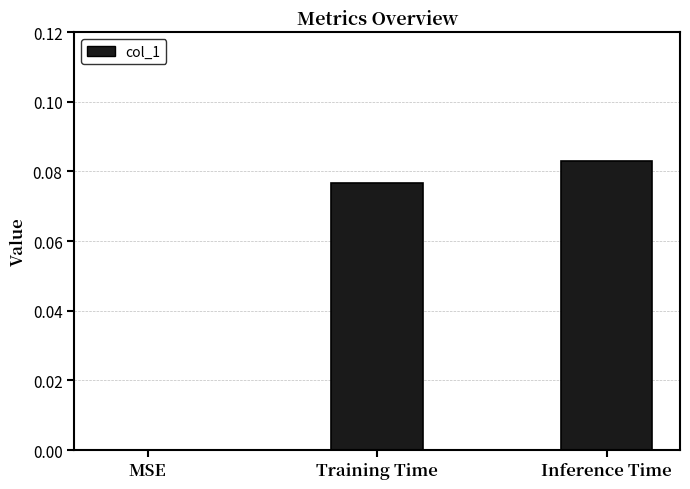

At which category does the chart reach its peak across all series?

Inference Time